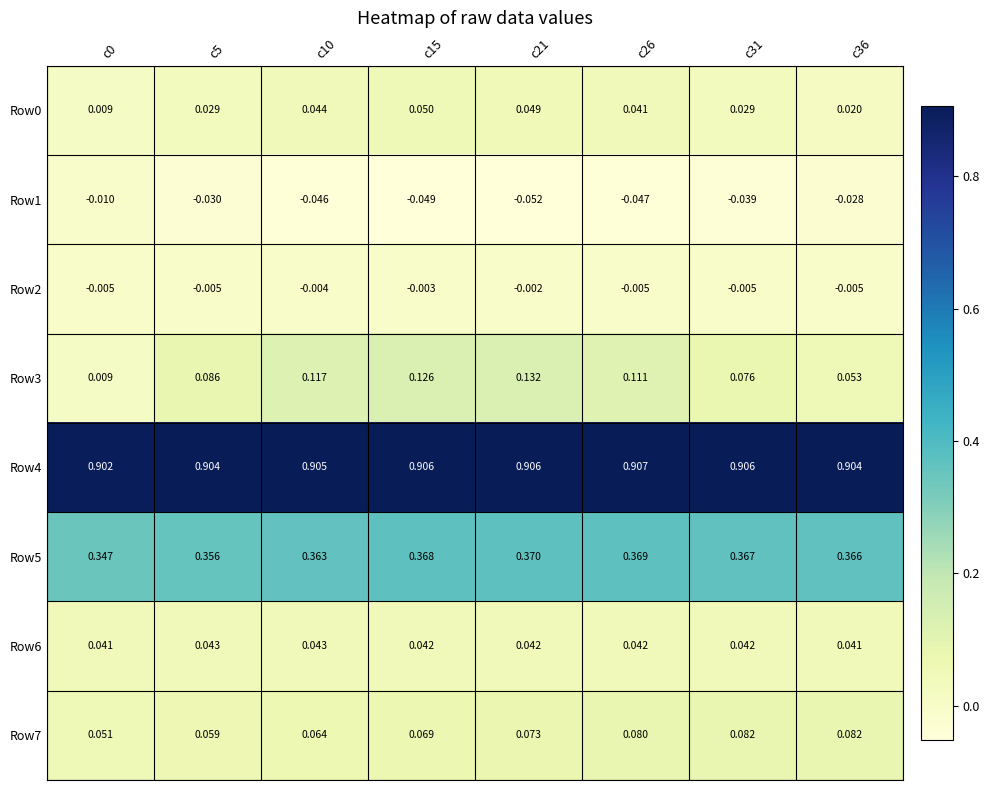

Is the value of Row0 at c26 greater than the value of Row7 at c15?

No